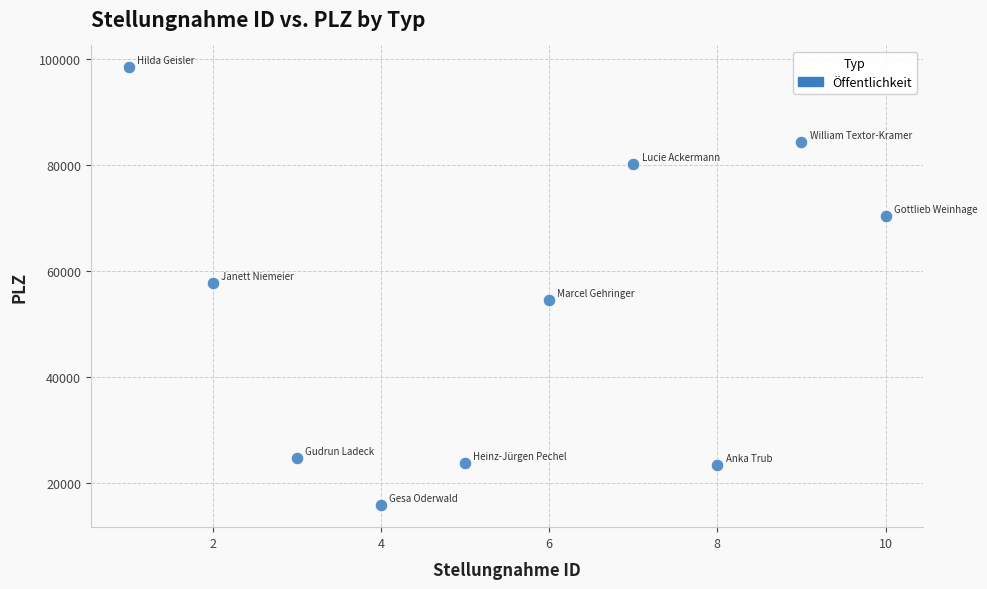

What is the range of Y values (max minus min)?

82529